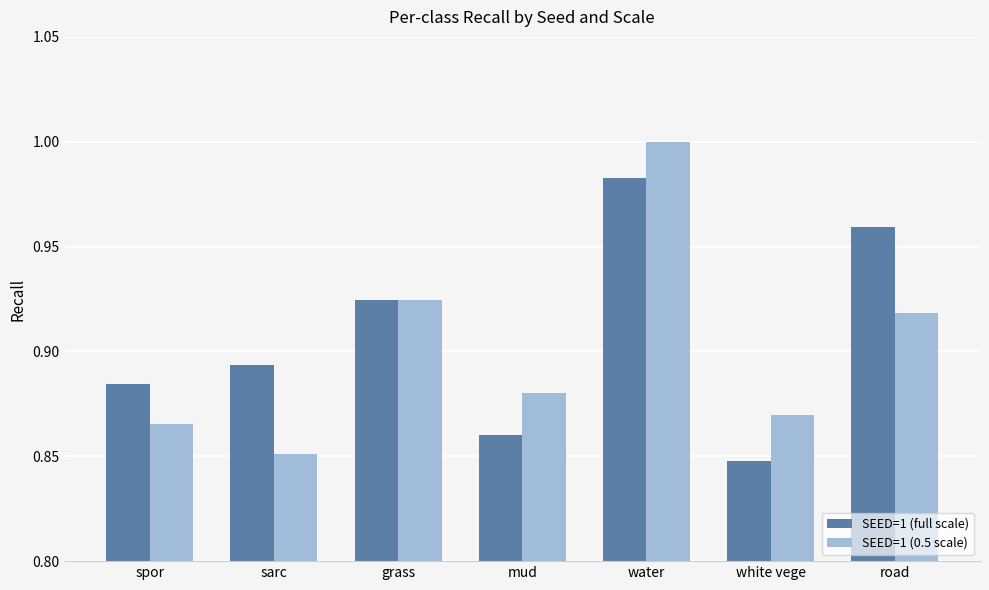

Which series has the widest spread of values?

SEED=1 (0.5 scale)